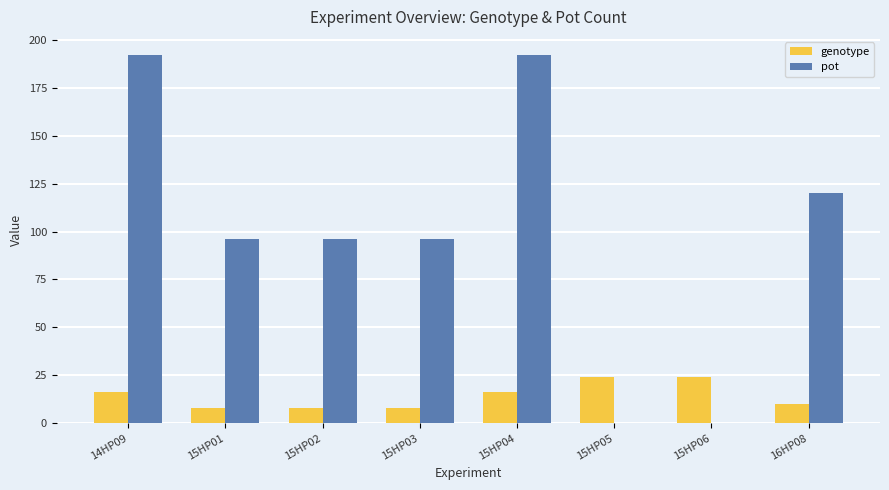

Which series changed the most between 15HP01 and 15HP05?

pot